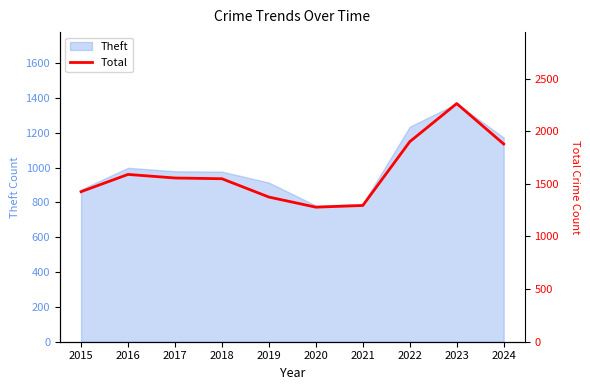

Reading left to right, extract all data points from this chart.

2015=1425	2016=1589	2017=1555	2018=1548	2019=1374	2020=1278	2021=1294	2022=1900	2023=2262	2024=1878